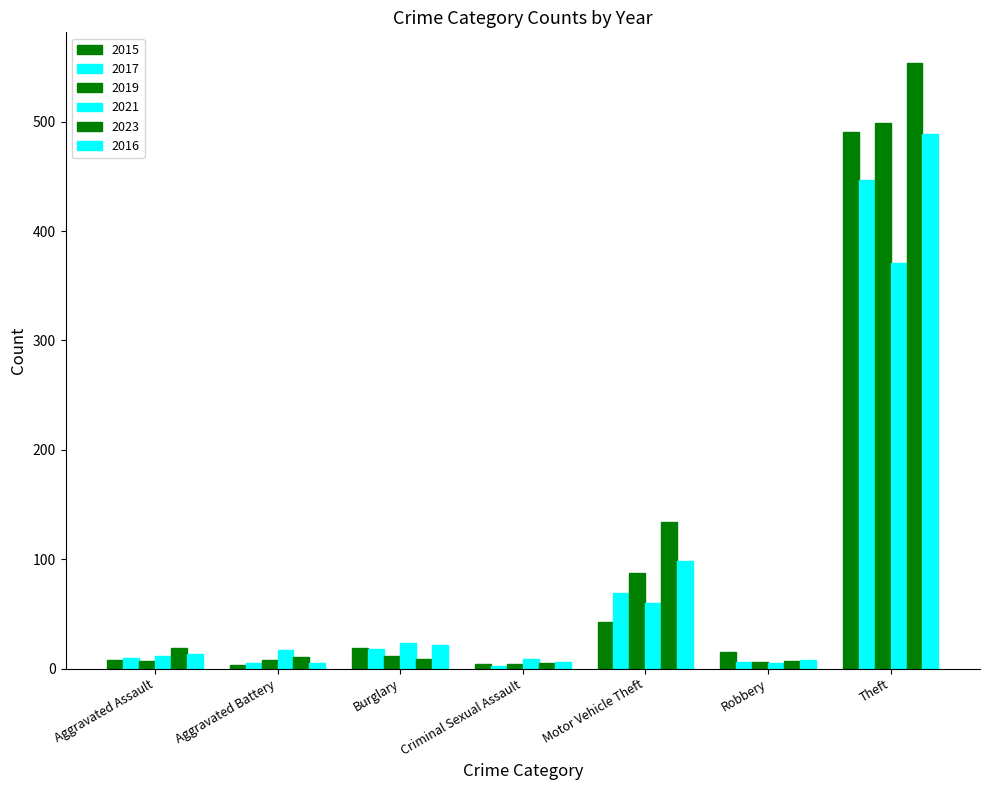

What is the difference between the highest and lowest values at Aggravated Assault?

12